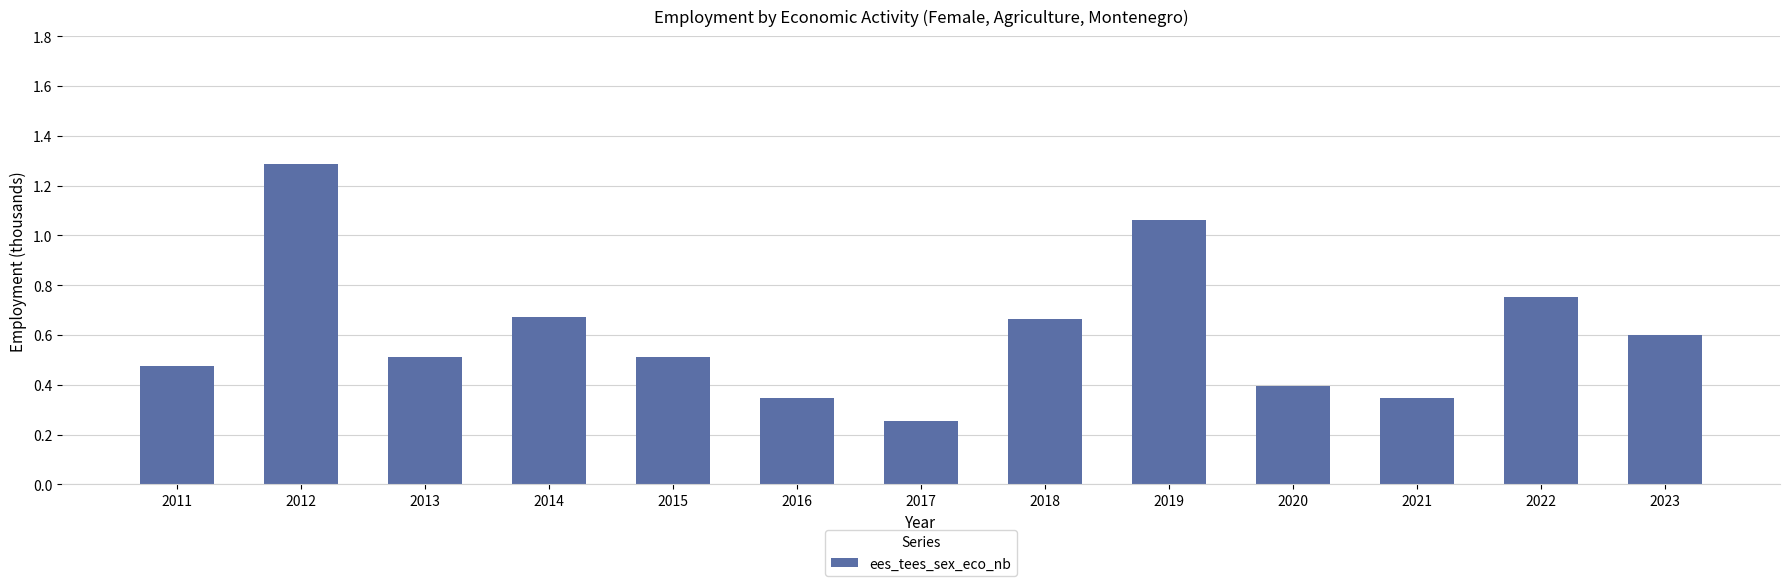

Which label corresponds to the largest value in the chart?

2012